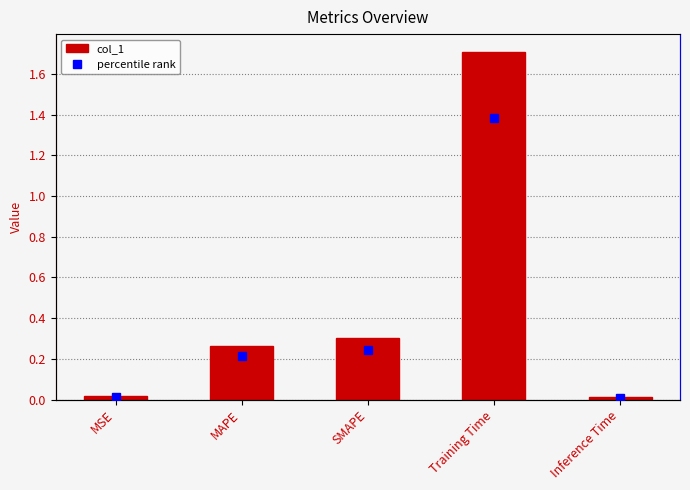

Are the bars horizontal?

No